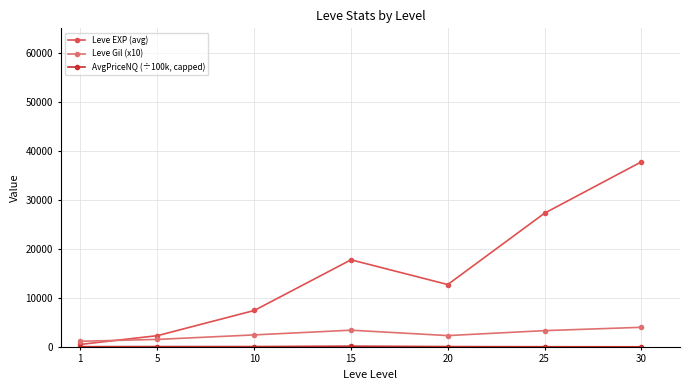

How many lines are shown in the chart?

3